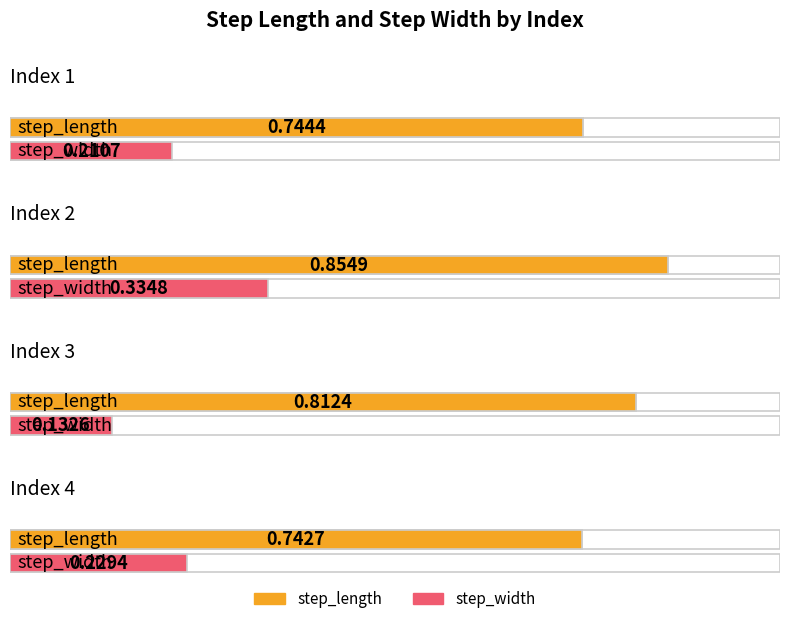

What is the sum of all step_width values?

0.9